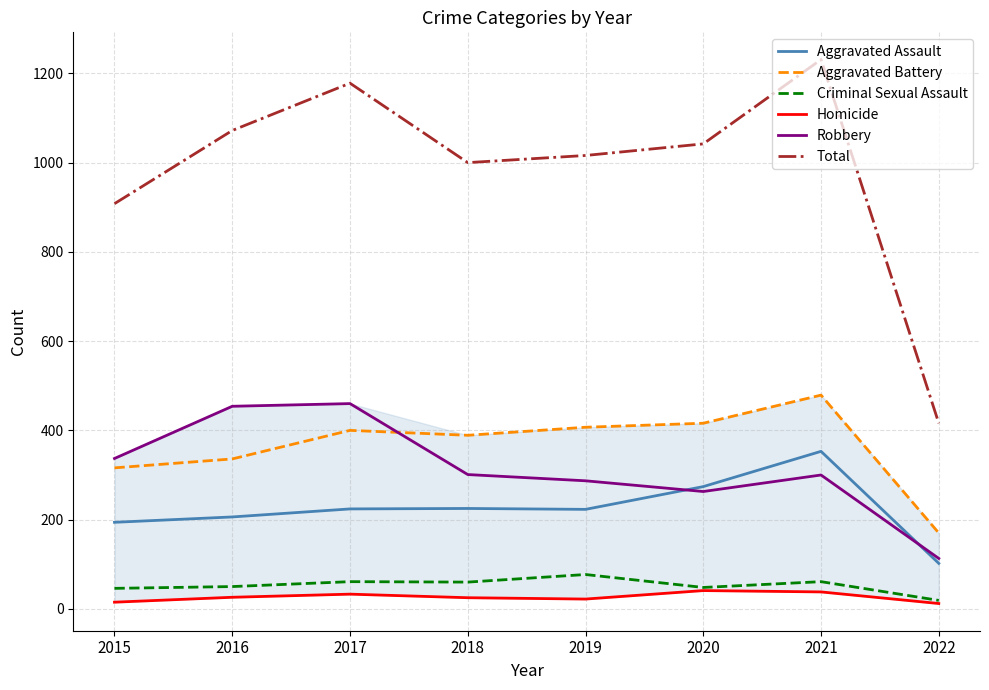

How many data points in Robbery are above 301?

3